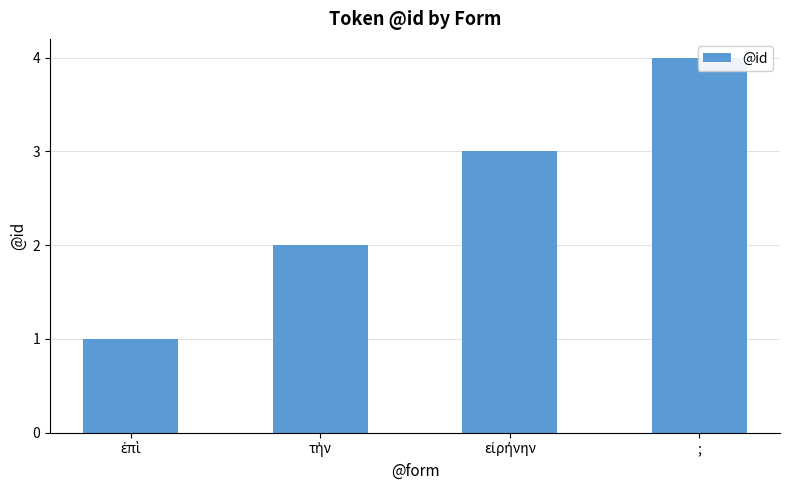

What is the change in value from εἰρήνην to ;?

+1